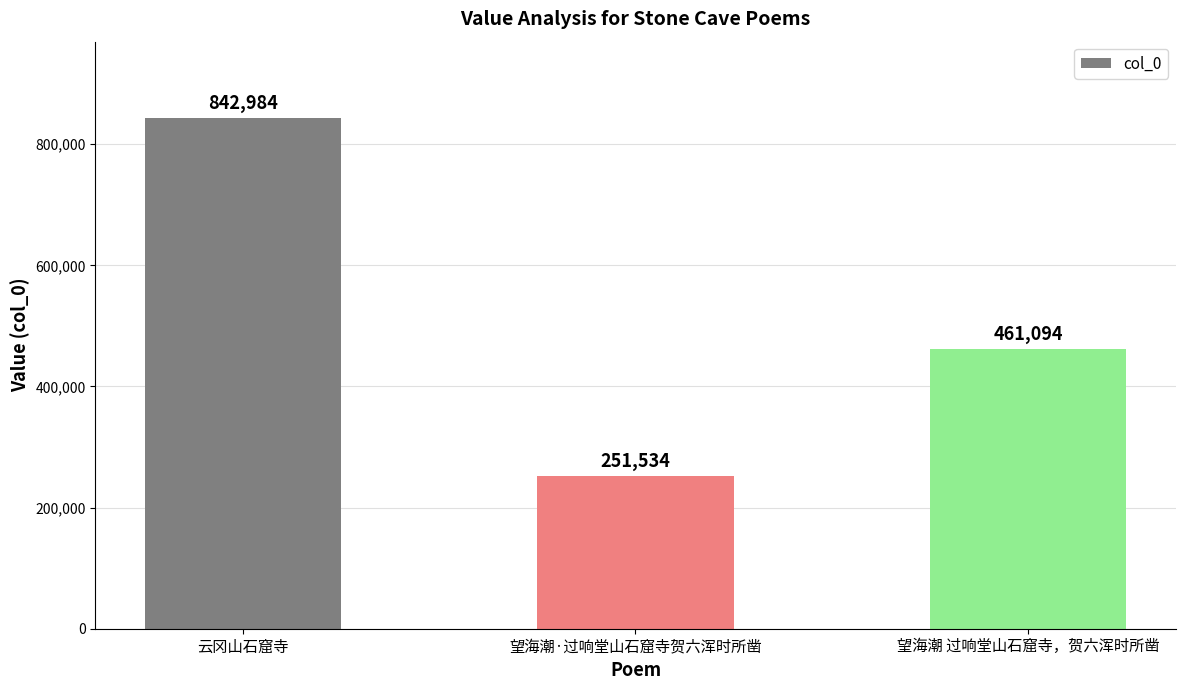

What is the greatest value displayed?

842984